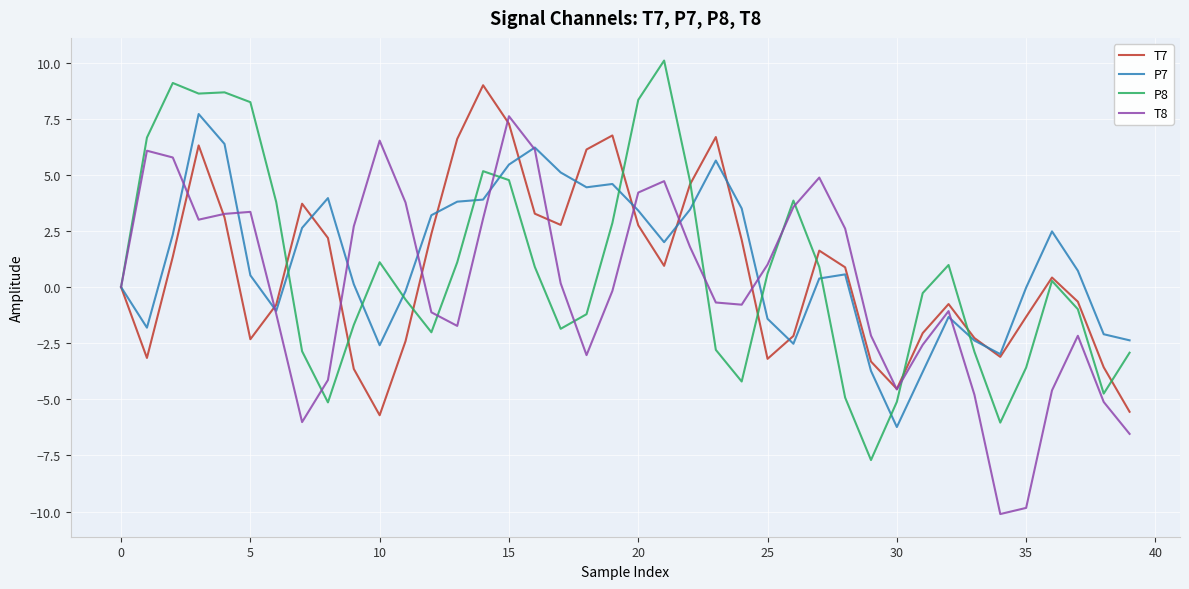

Which series has the largest total across all categories?

P7